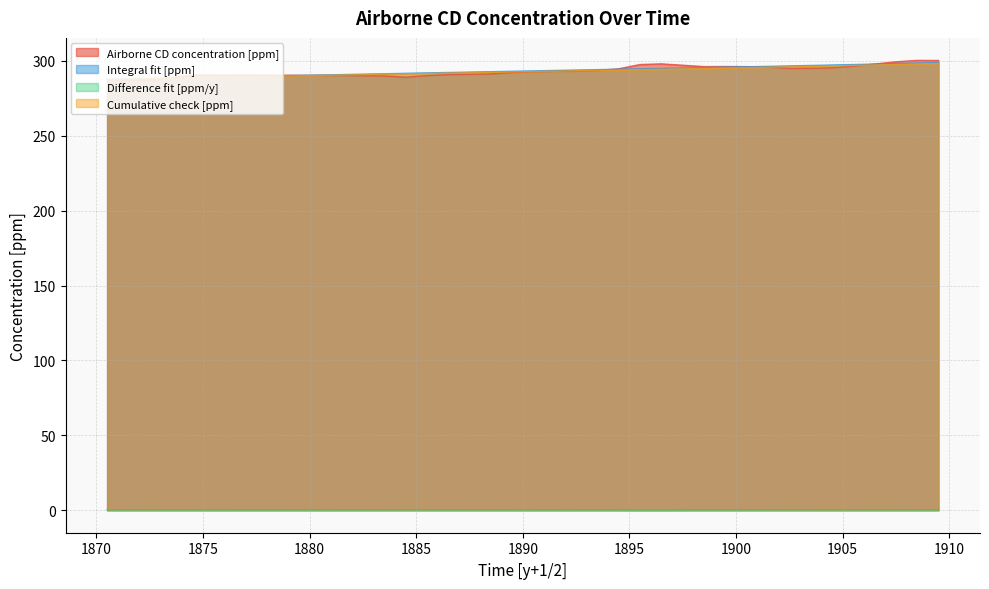

At how many categories does at least one series exceed 95?

40